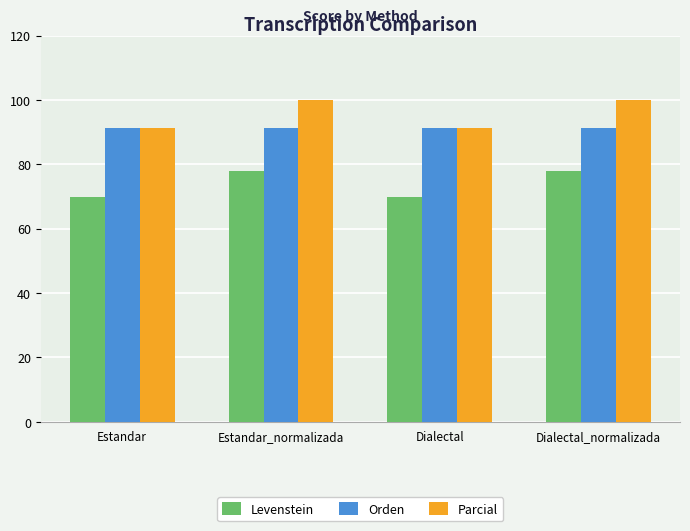

Which series has the widest spread of values?

Parcial